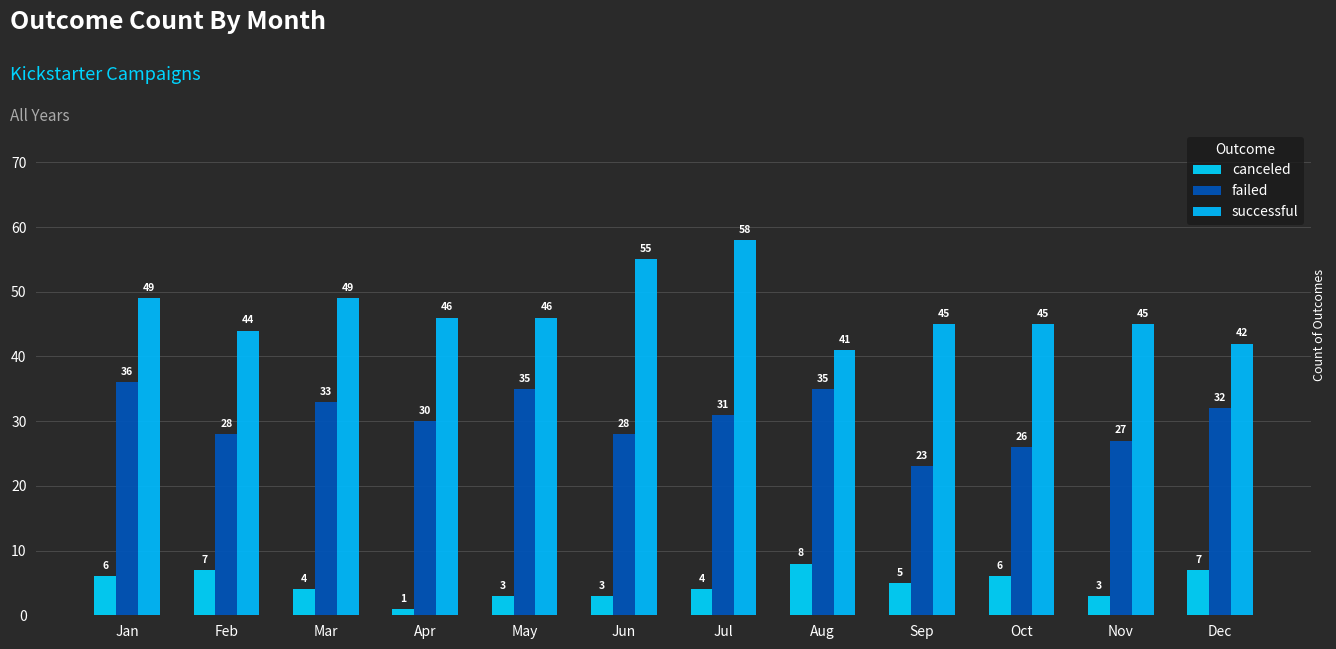

How many categories are shown in the chart?

12